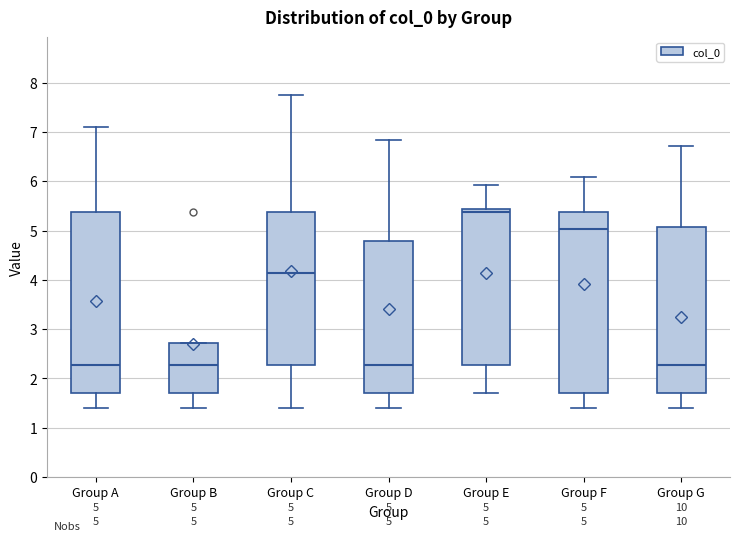

Which box's median line is the highest?

Group E